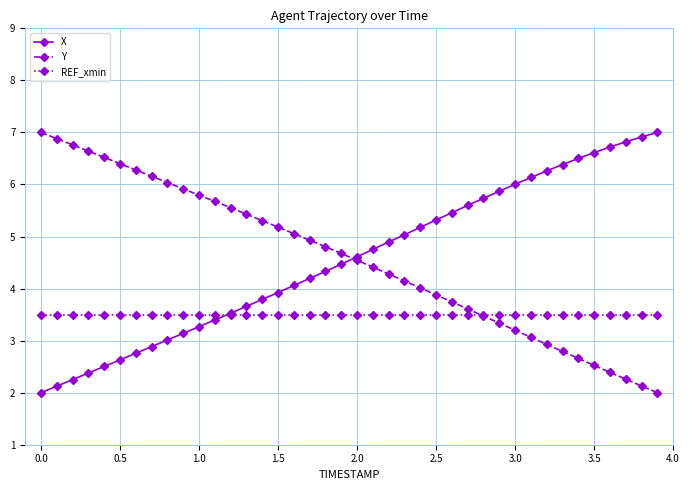

True or false: Y has more than 2 interior local peaks.

False